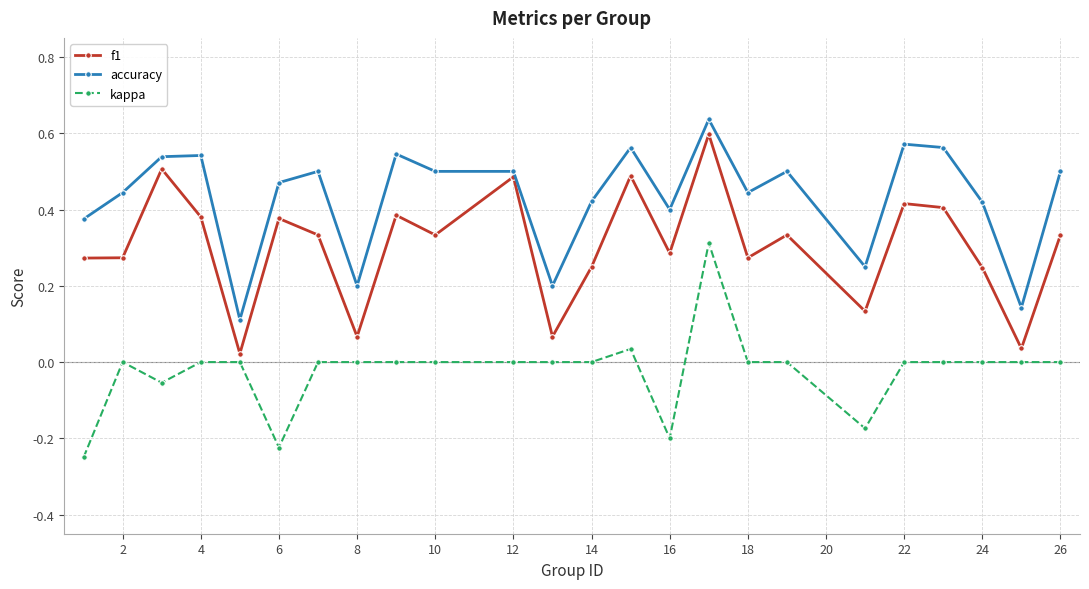

Which series has the largest total across all categories?

accuracy